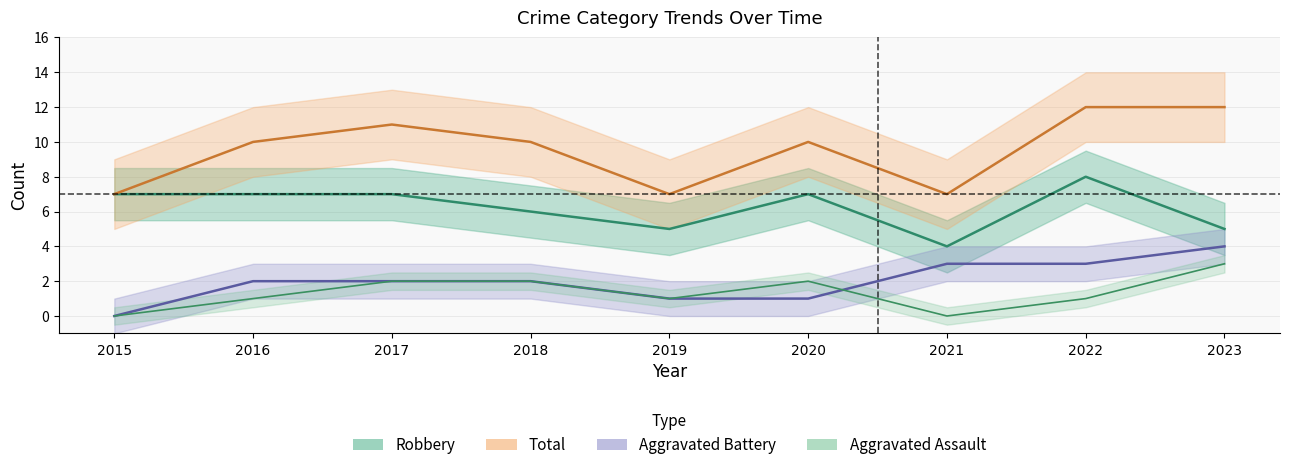

Read the Robbery value at 2015.

7